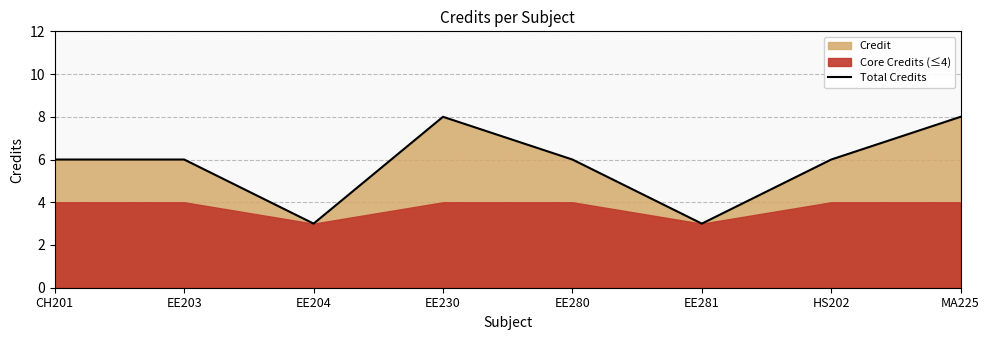

How many interior local peaks (higher than both neighbors) does the data have?

1